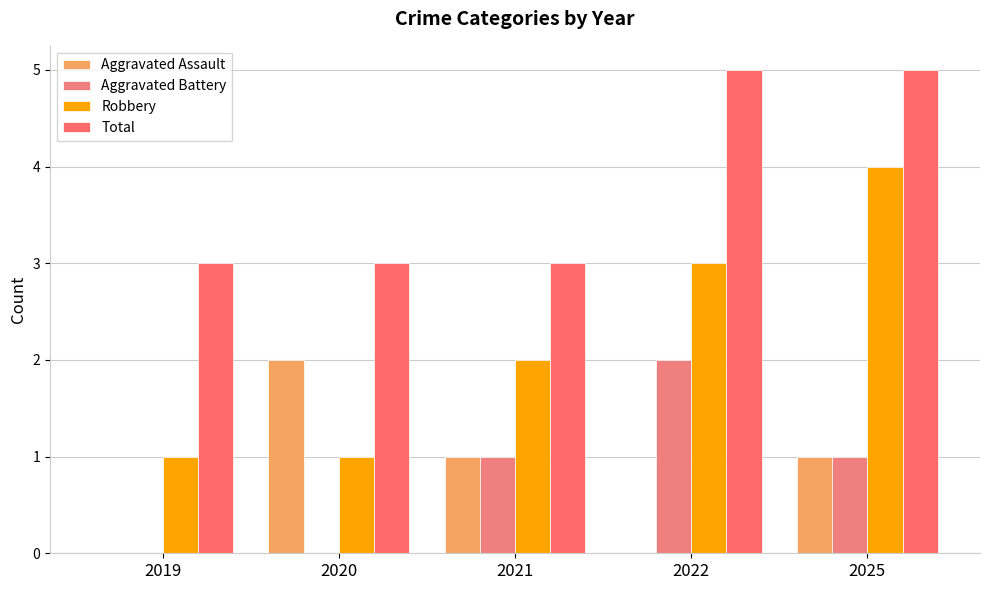

How many data points does each series have?

5